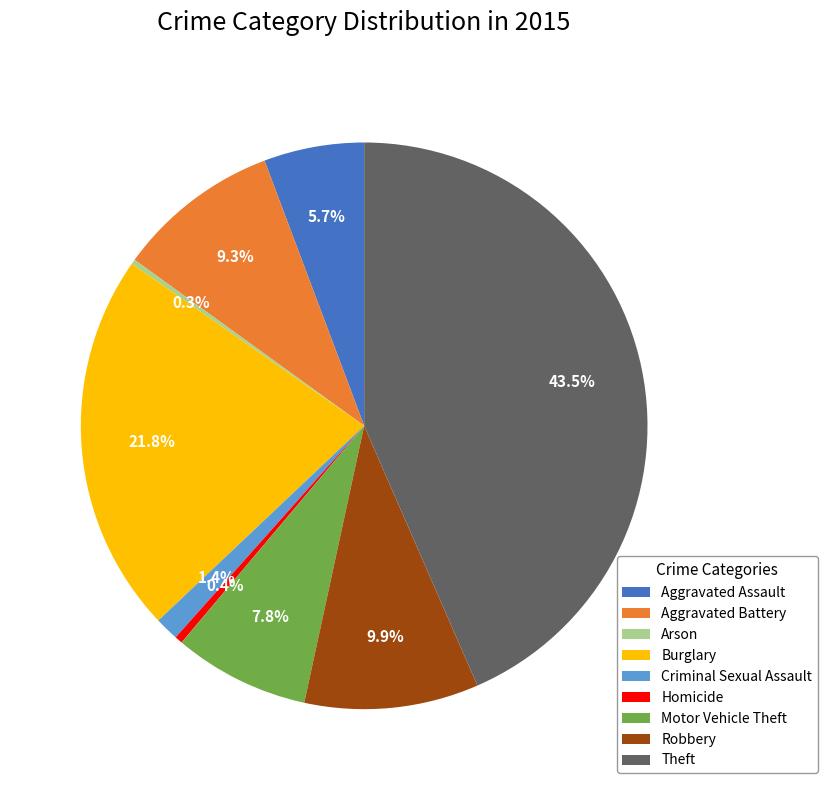

Which has a higher value, Theft or Criminal Sexual Assault?

Theft